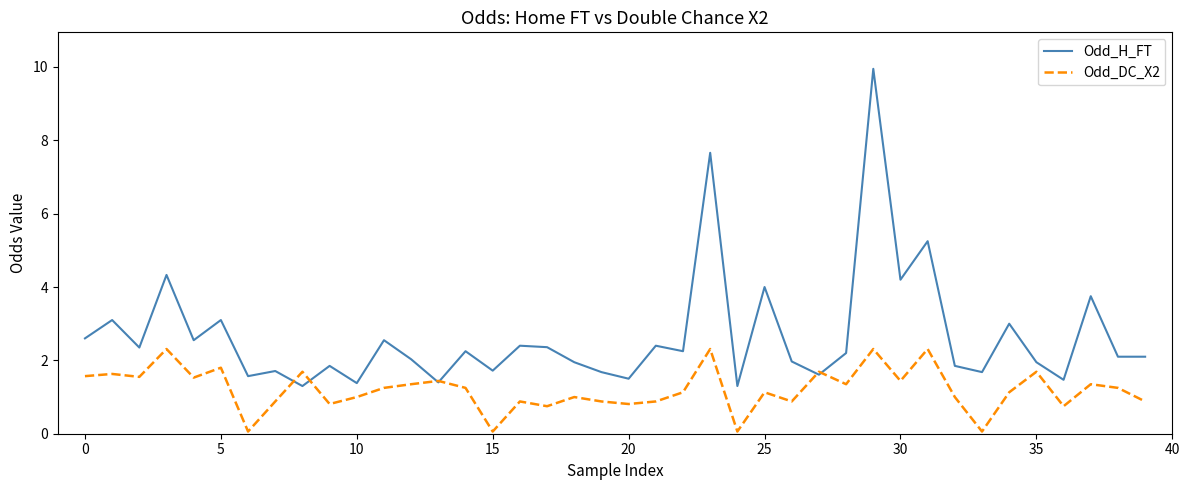

How many series are shown in this chart?

2